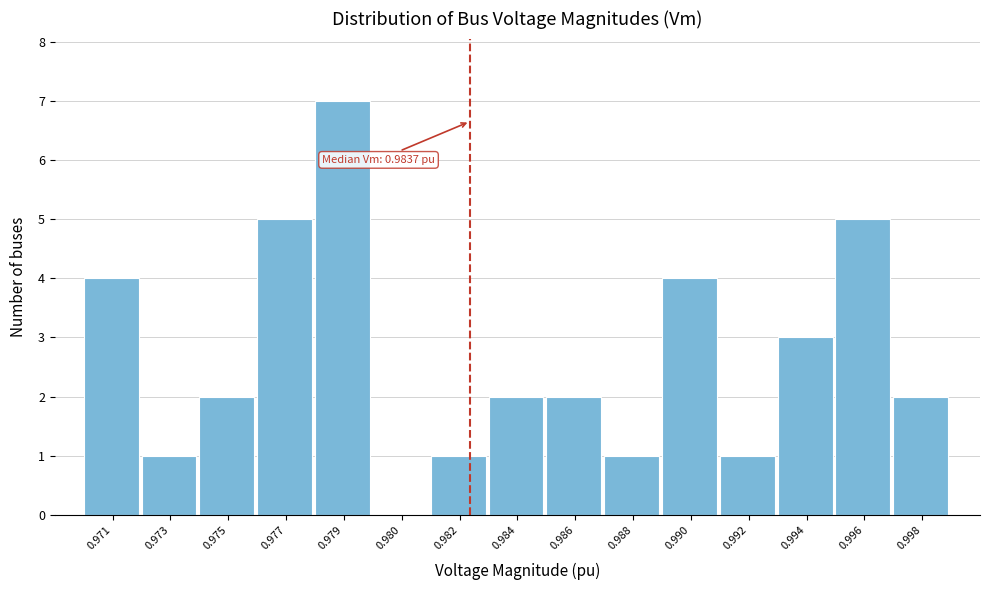

Reading right to left, transcribe all the data shown in this chart.

0.998=2	0.996=5	0.994=3	0.992=1	0.990=4	0.988=1	0.986=2	0.984=2	0.982=1	0.980=0	0.979=7	0.977=5	0.975=2	0.973=1	0.971=4